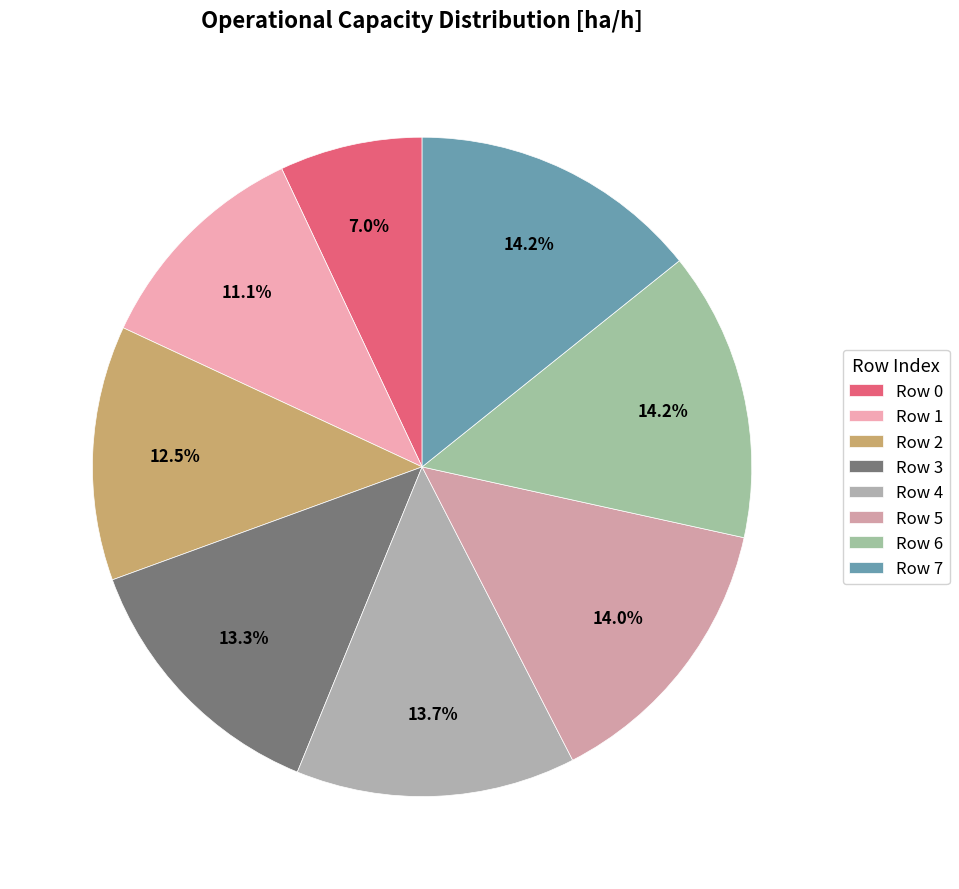

Does Row 6 represent more than half of the total?

No